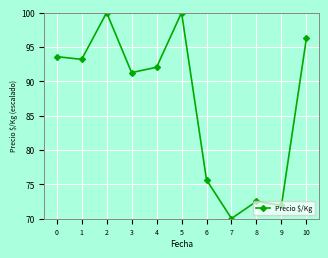

Read the value at 3.

91.3